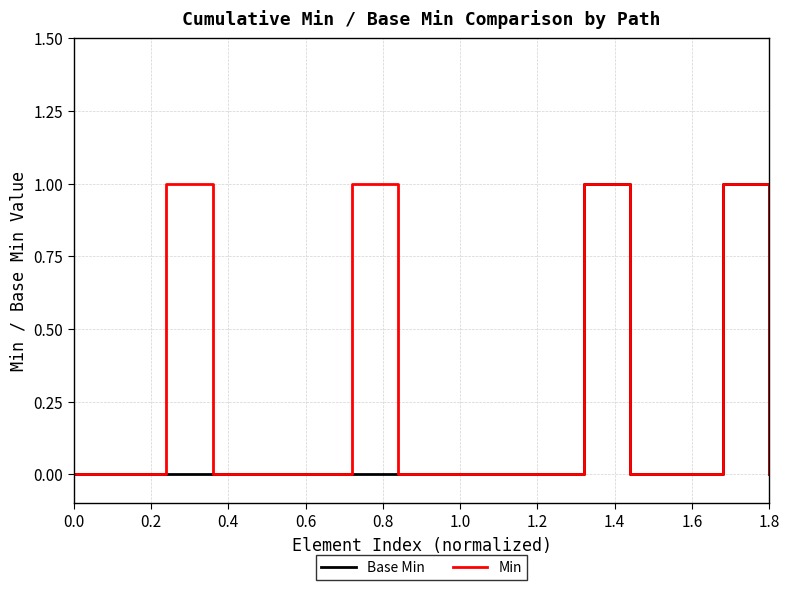

List the series in order of their overall mean, highest first.

Min, Base Min